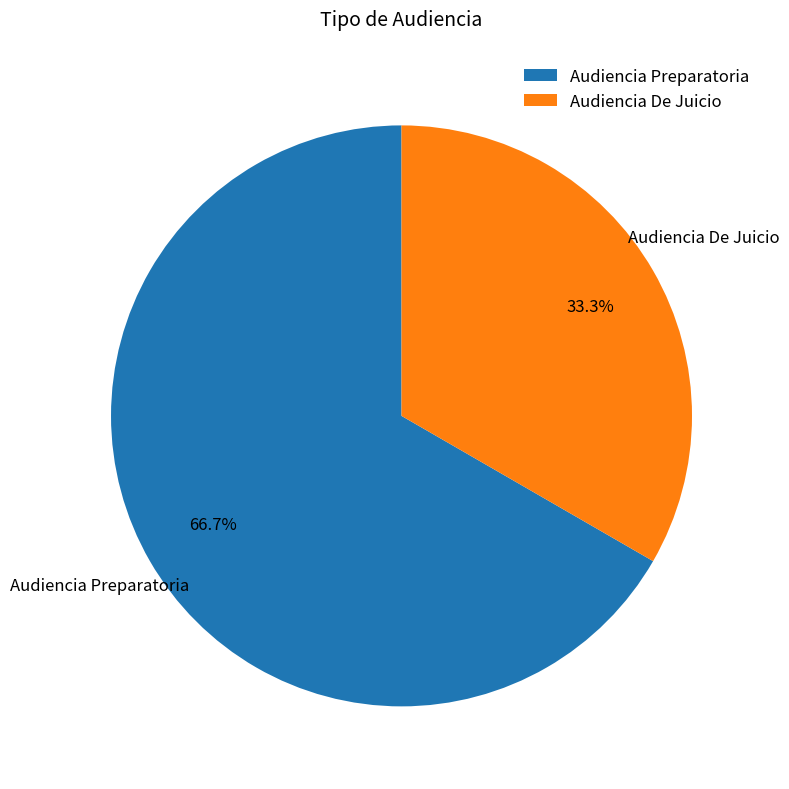

How many slices are in this pie chart?

2